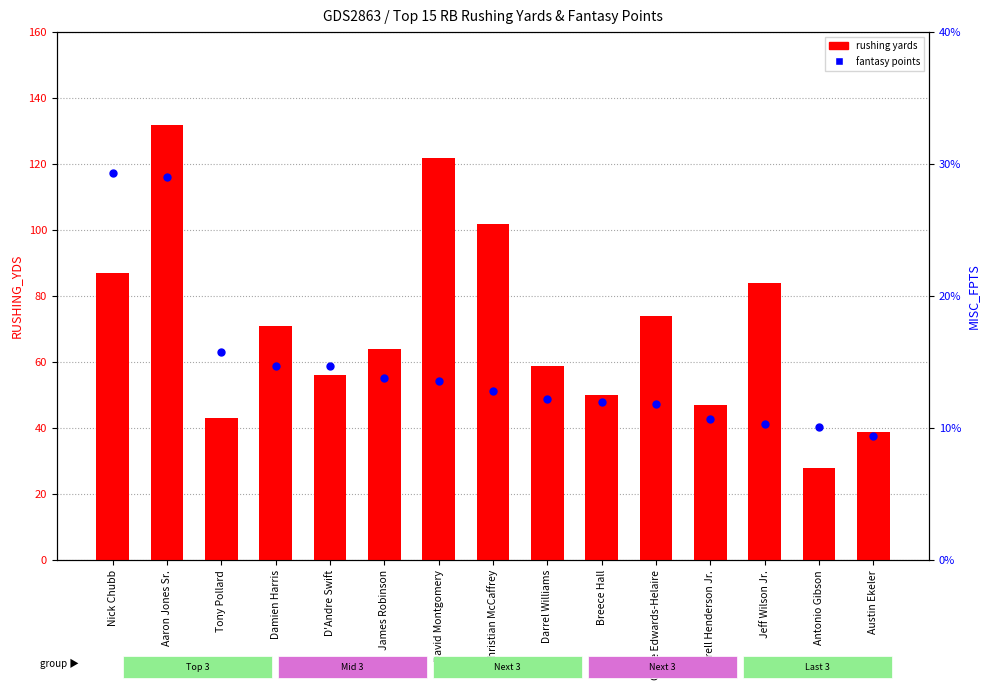

Which series has the widest spread of Y values?

rushing yards